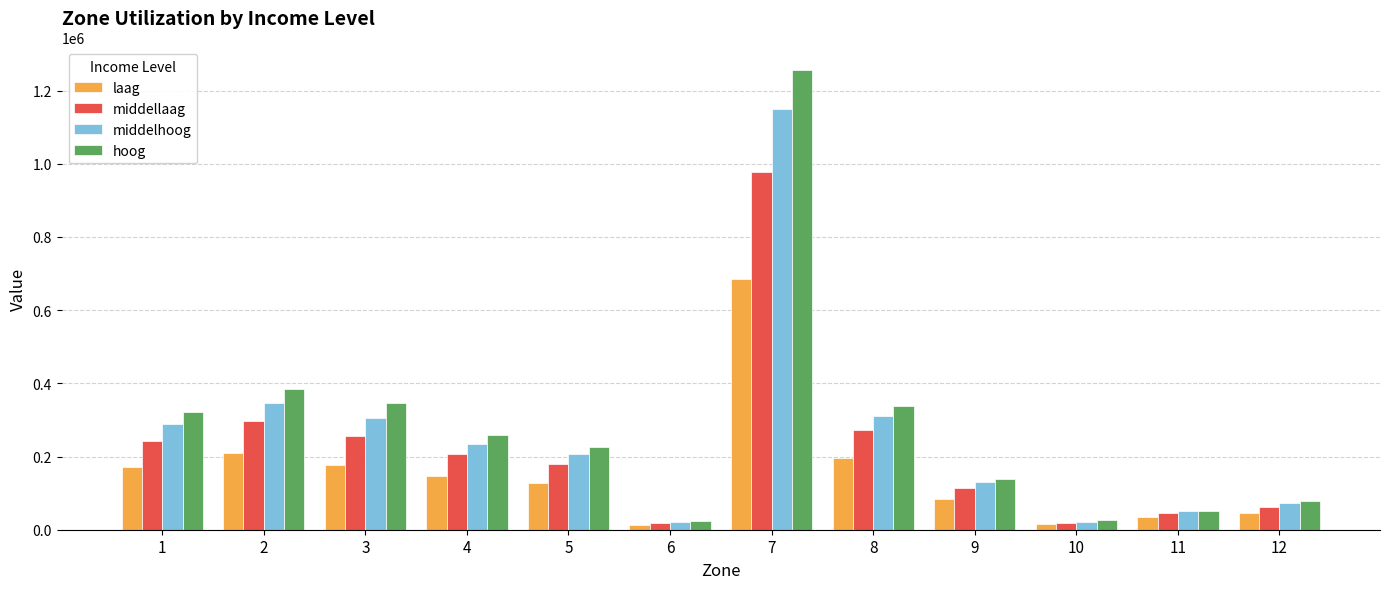

At which category is the sum across all series the highest?

7